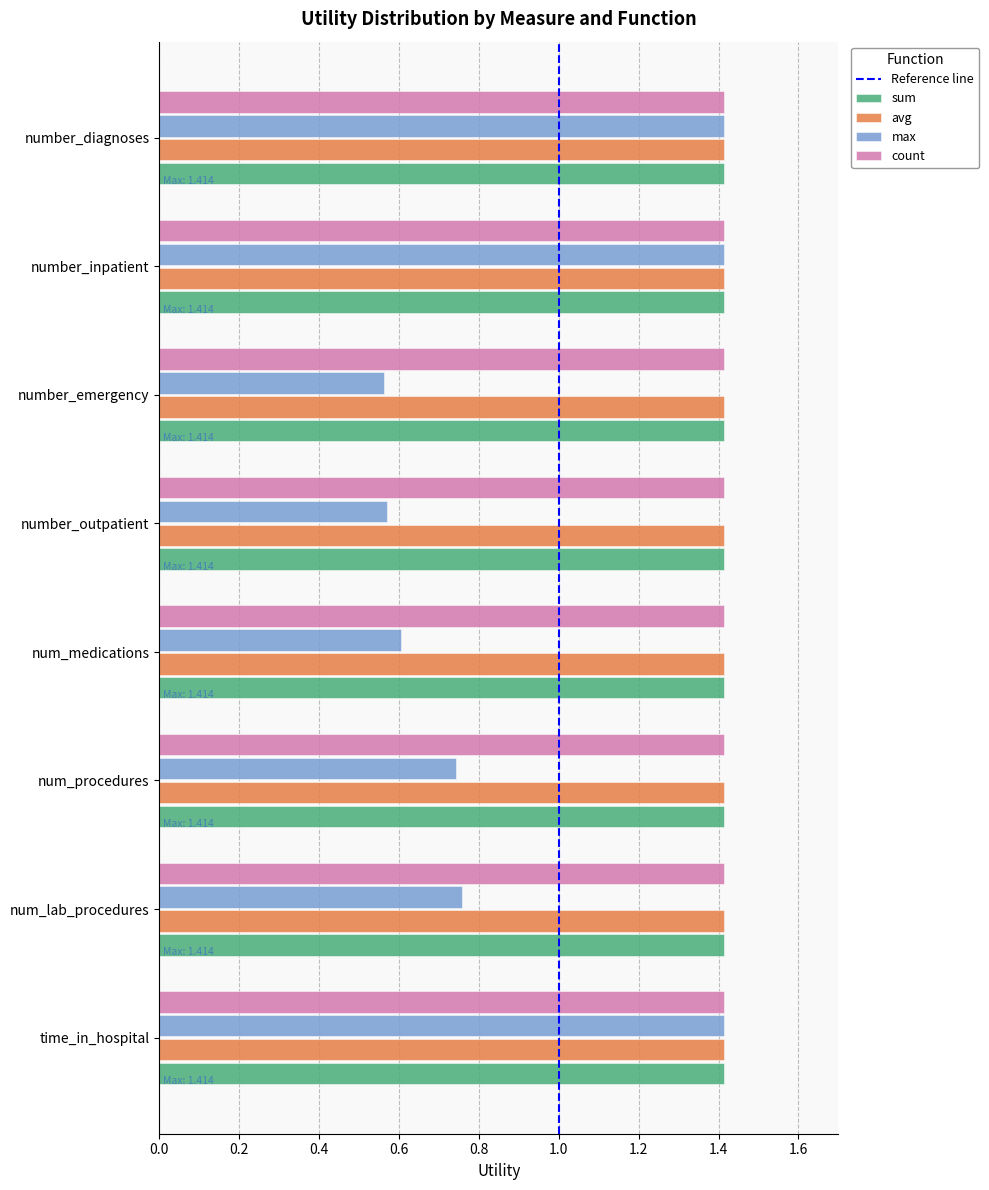

What is the greatest value displayed?

1.4